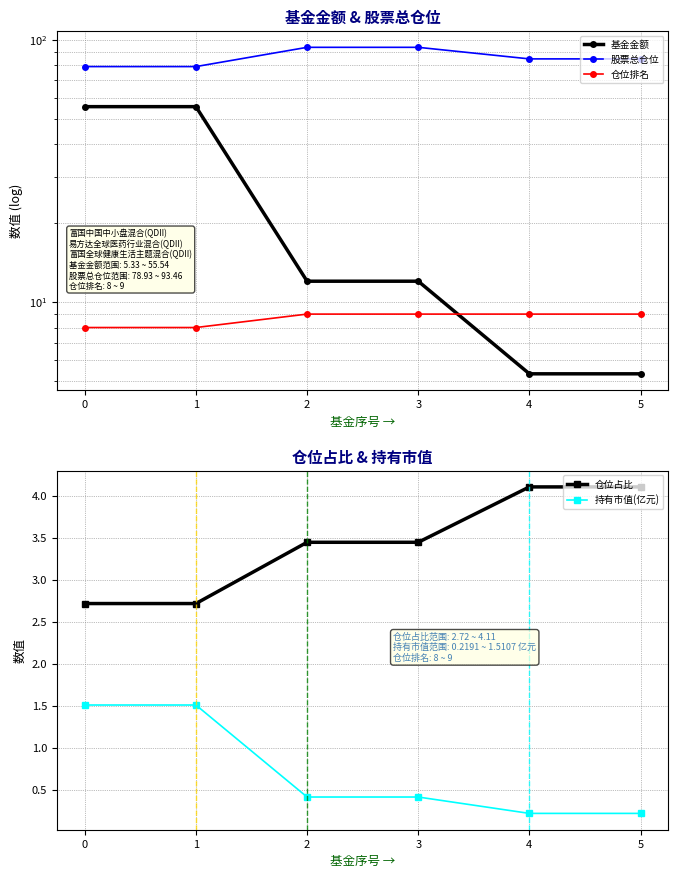

True or false: 持有市值(亿元) has a value of 0.7 at 0.

False